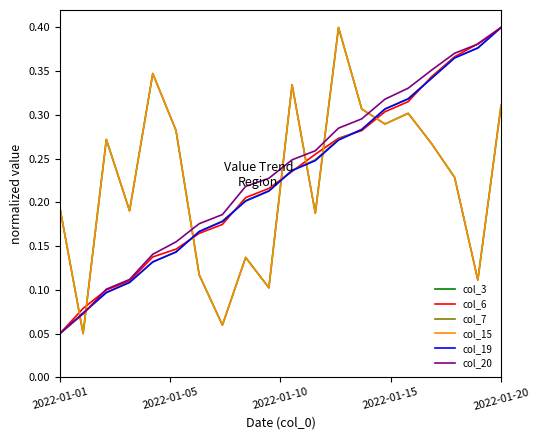

Does the chart display data point markers on the line(s)?

No